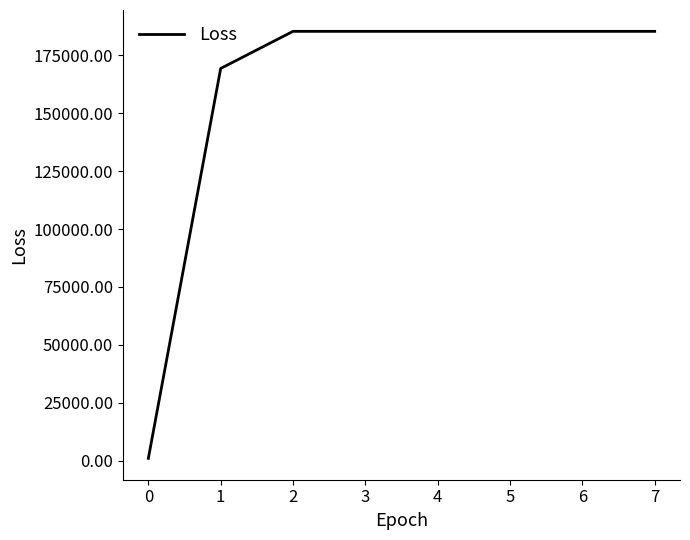

The value at 2 is 46449.1. True or false?

False